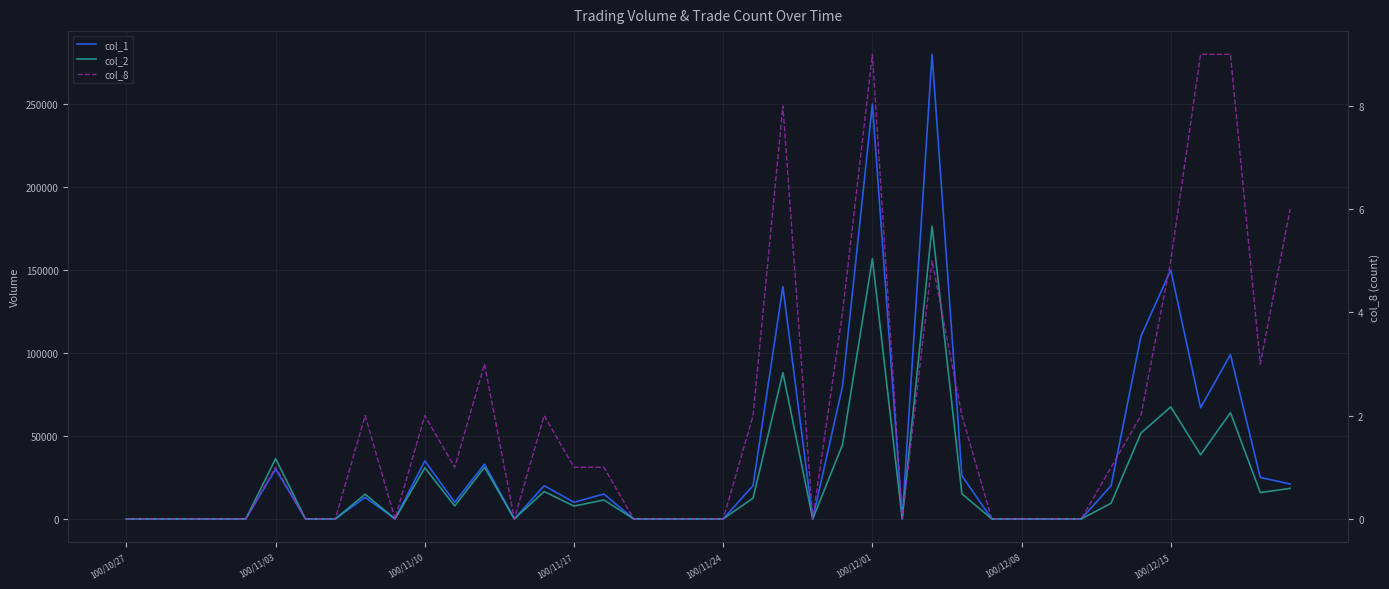

How many lines are shown in the chart?

3